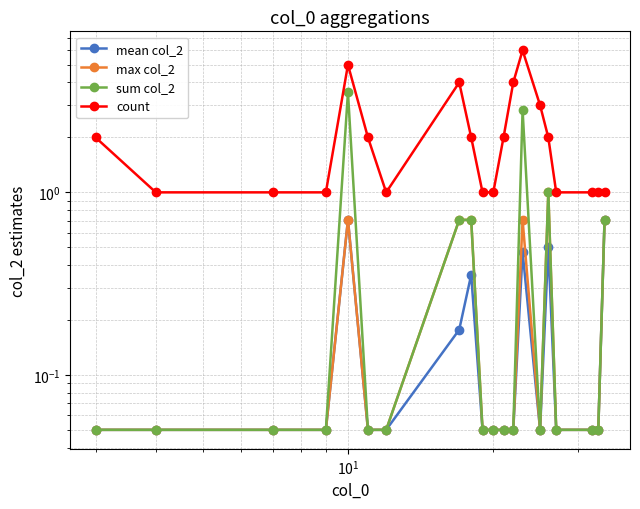

True or false: max col_2 and count intersect in this chart.

False